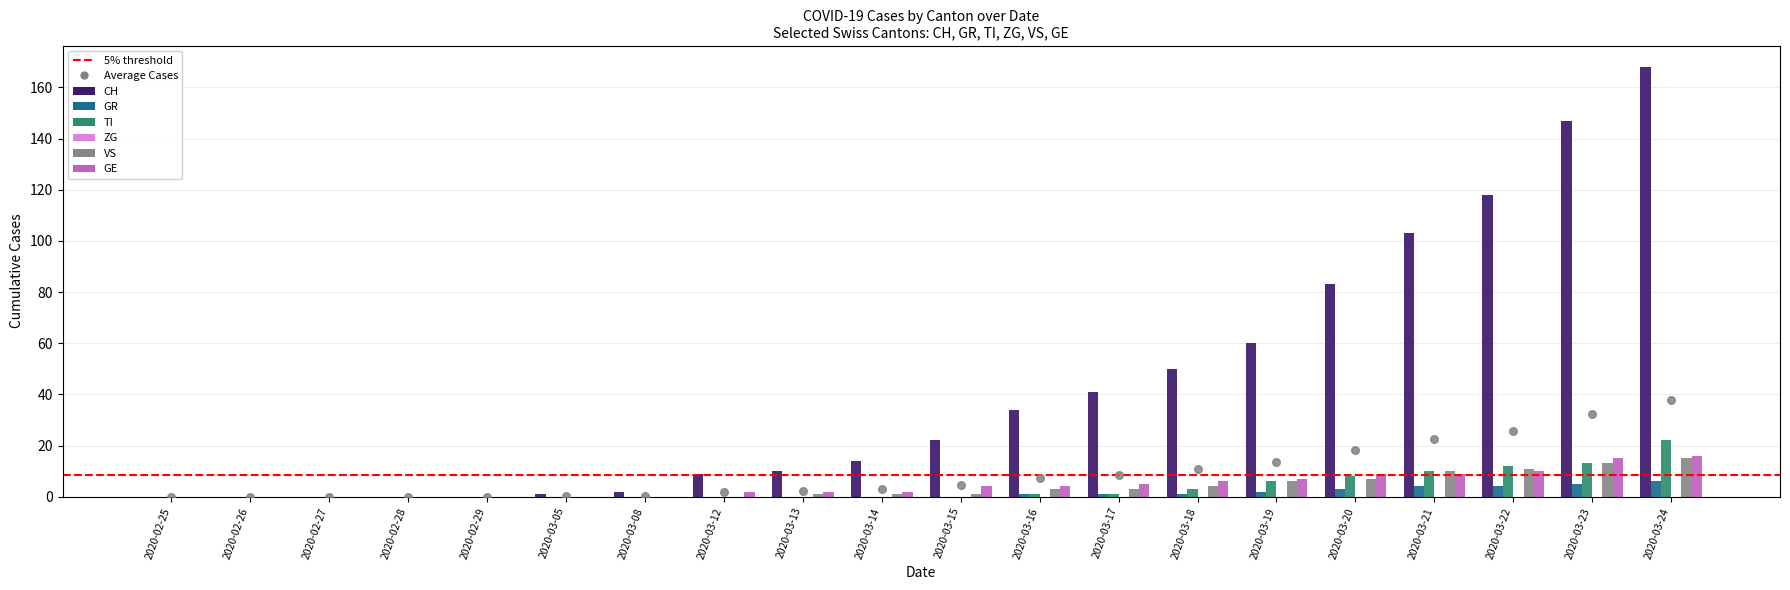

At how many categories does at least one series exceed 20?

10